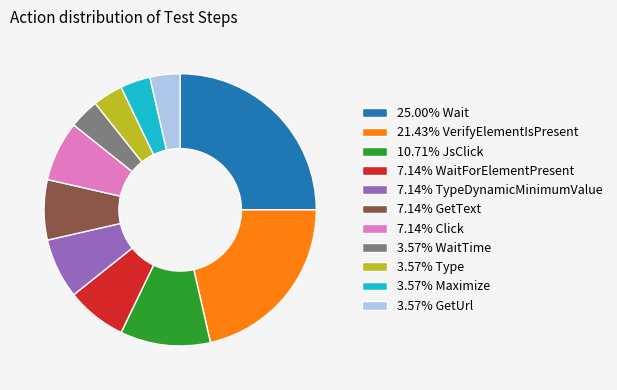

What is the ratio of the value at 7.14% WaitForElementPresent to the value at 3.57% Maximize?

2.0